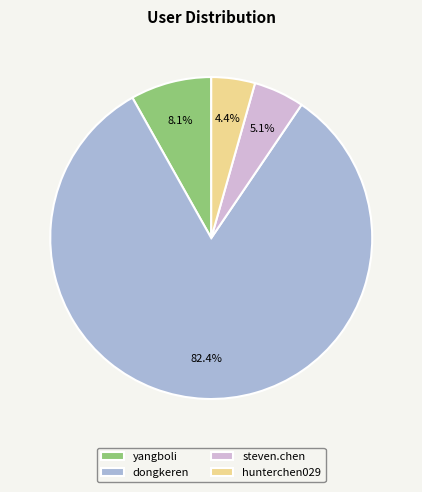

Count the number of slices in the pie.

4